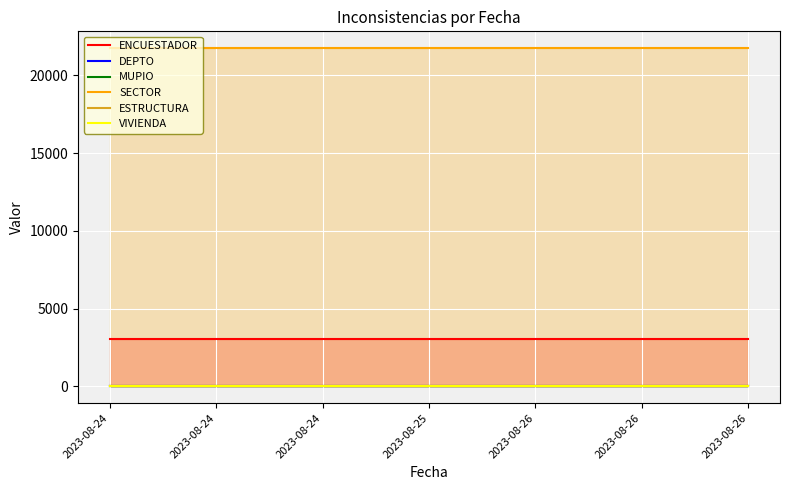

Is it true that MUPIO equals 8 at 2023-08-26?

True